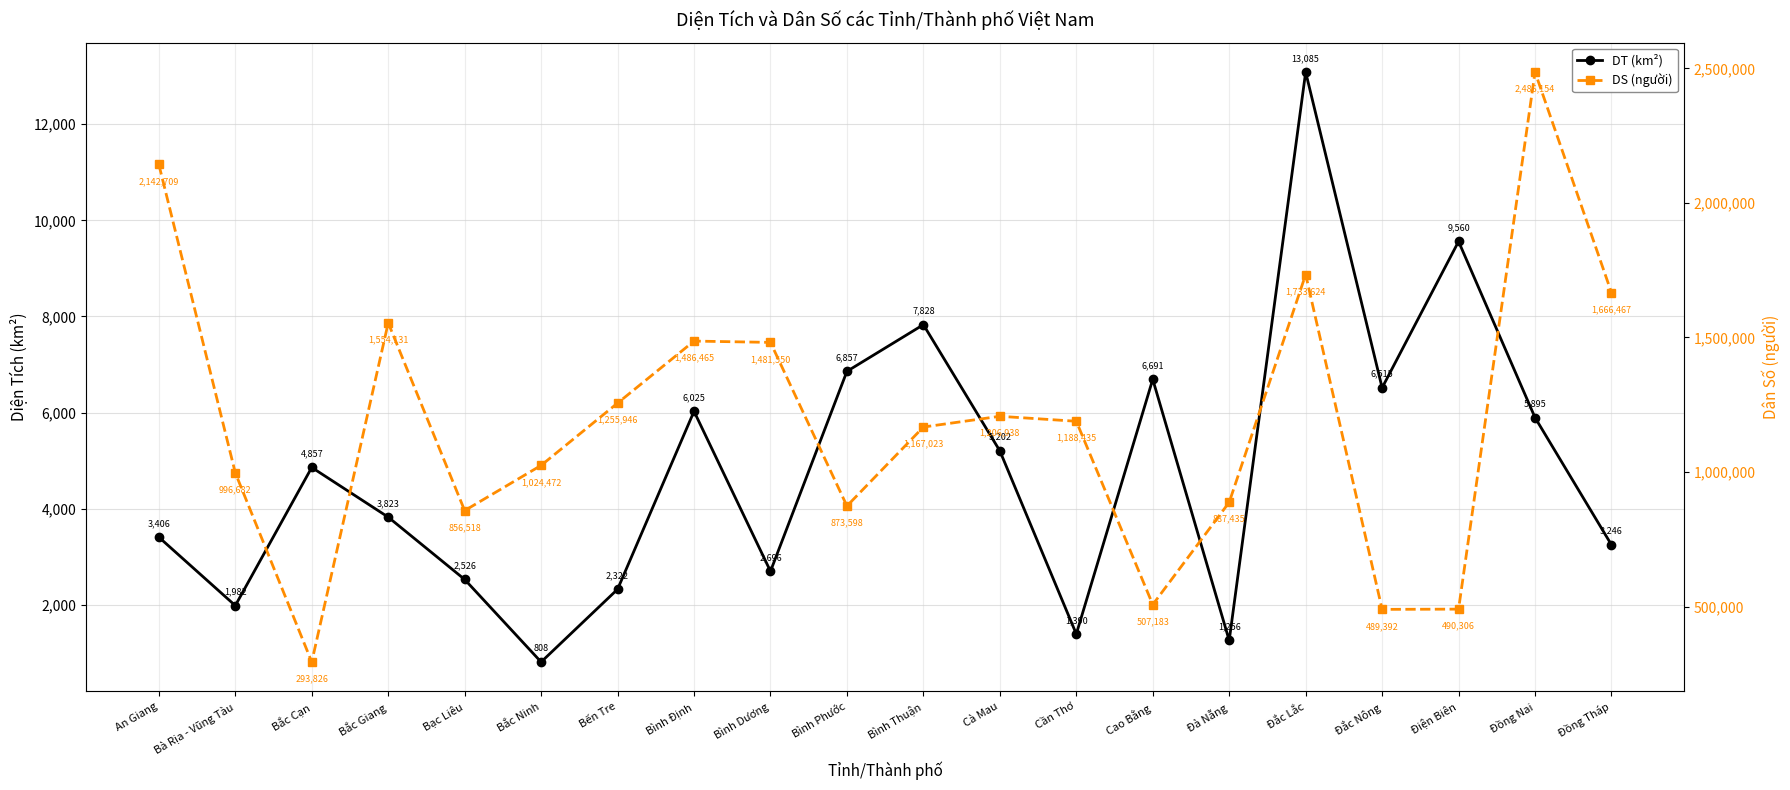

Which category has the lowest value in the DS (người) series?

Bắc Cạn